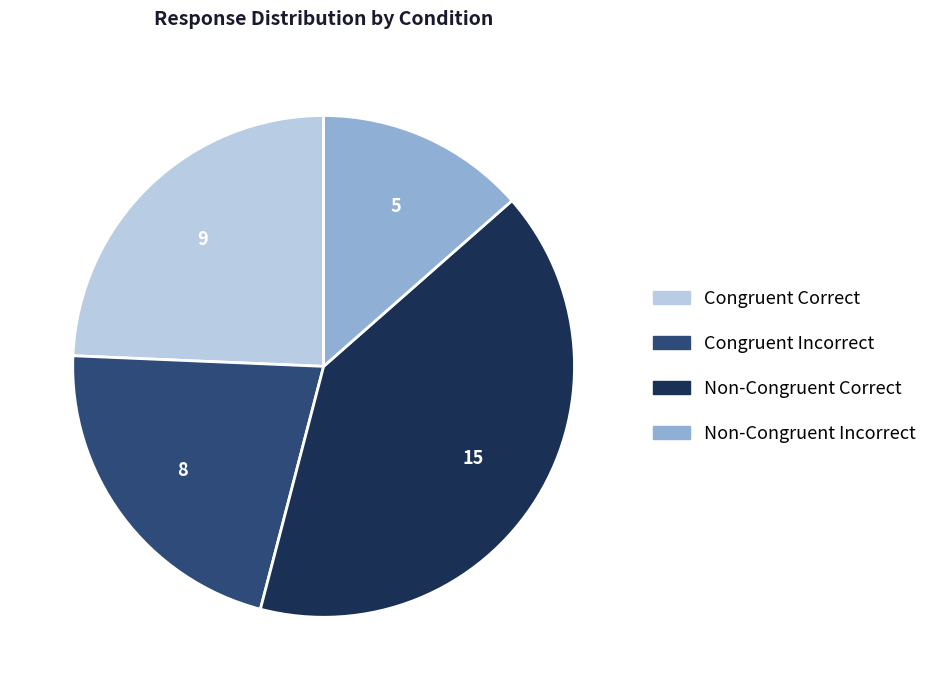

How many slices are in this pie chart?

4